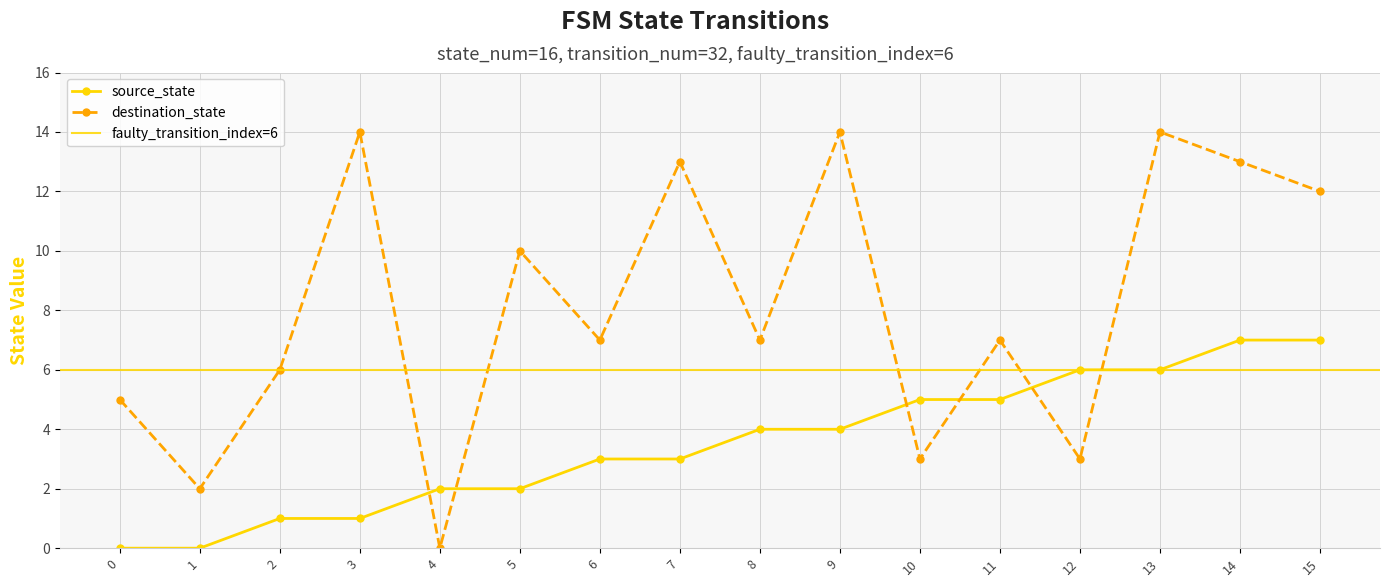

Which series ends up on top after the final intersection of source_state and destination_state?

destination_state